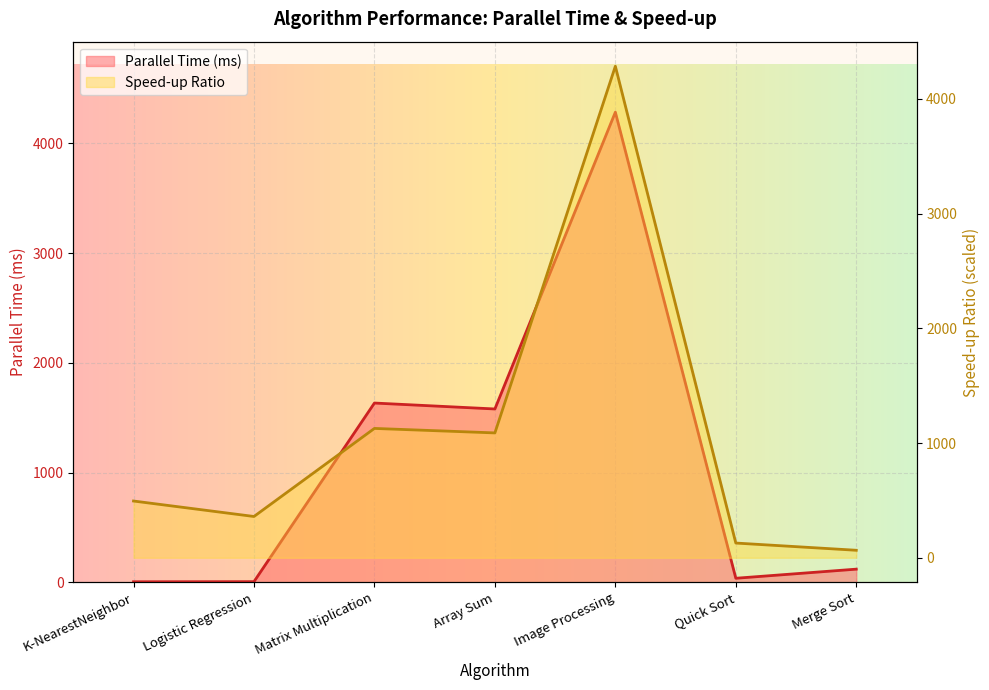

What is the approximate value of Speed-up Ratio at Logistic Regression?

359.7